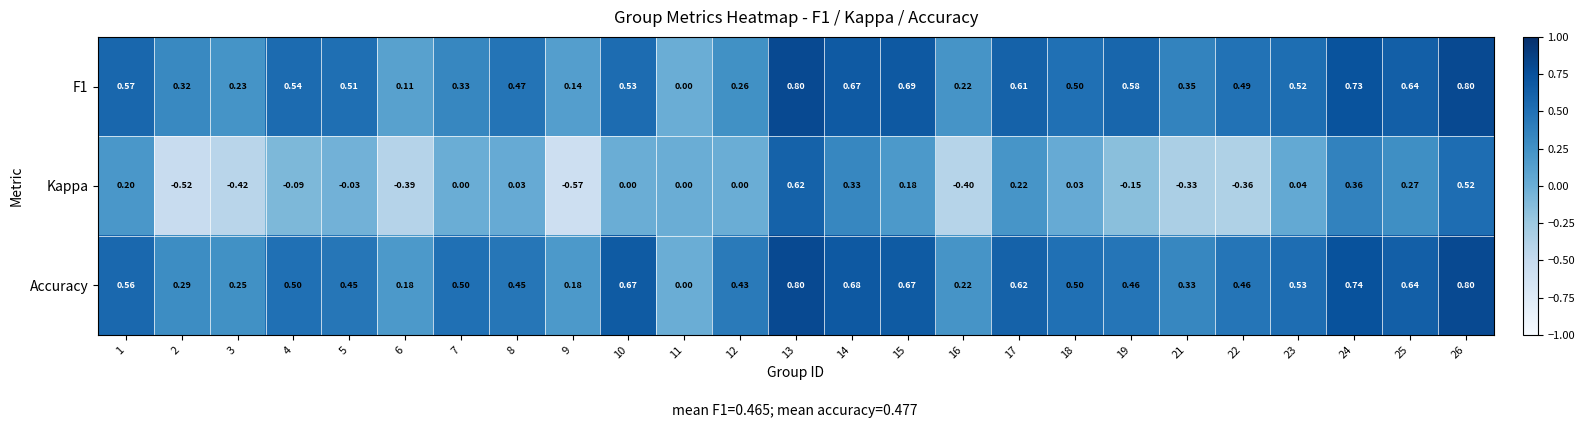

Which series changed the most between 7 and 16?

Kappa